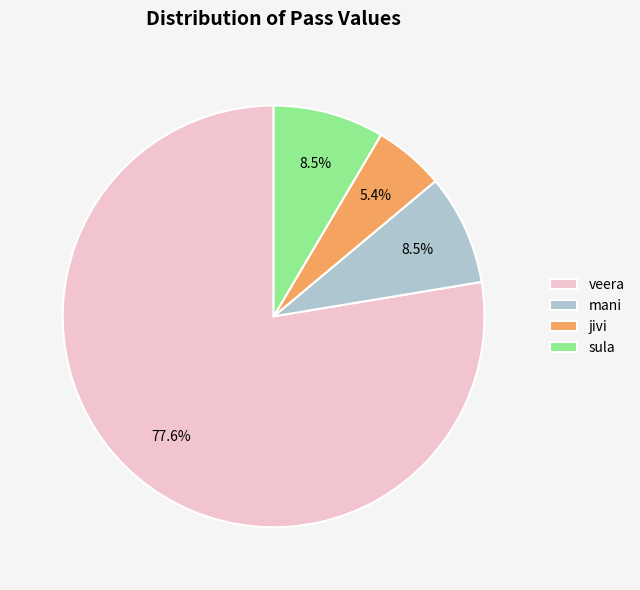

What is the ratio of the value at sula to the value at mani?

1.0